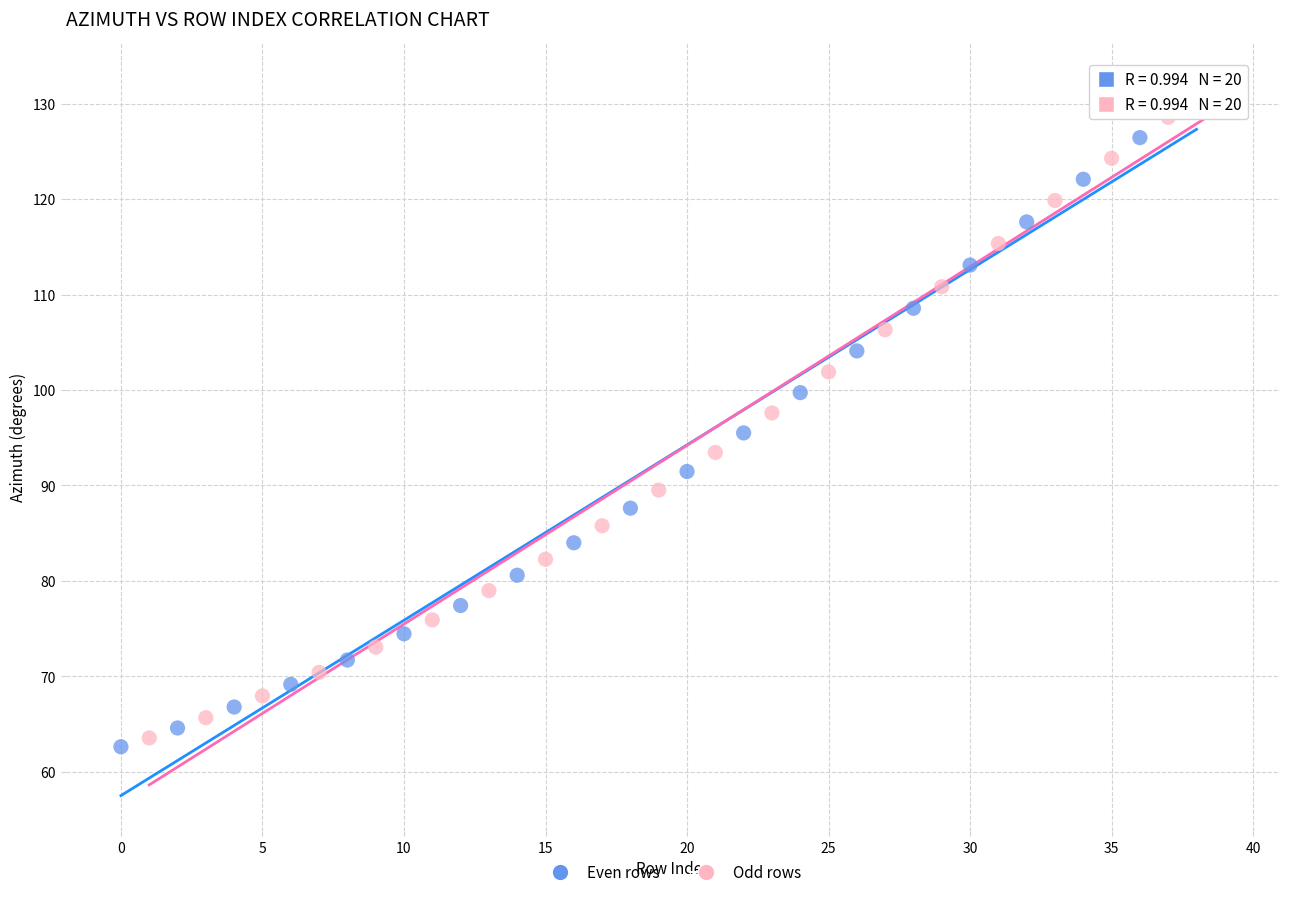

Which series reaches the maximum Y coordinate?

Odd rows